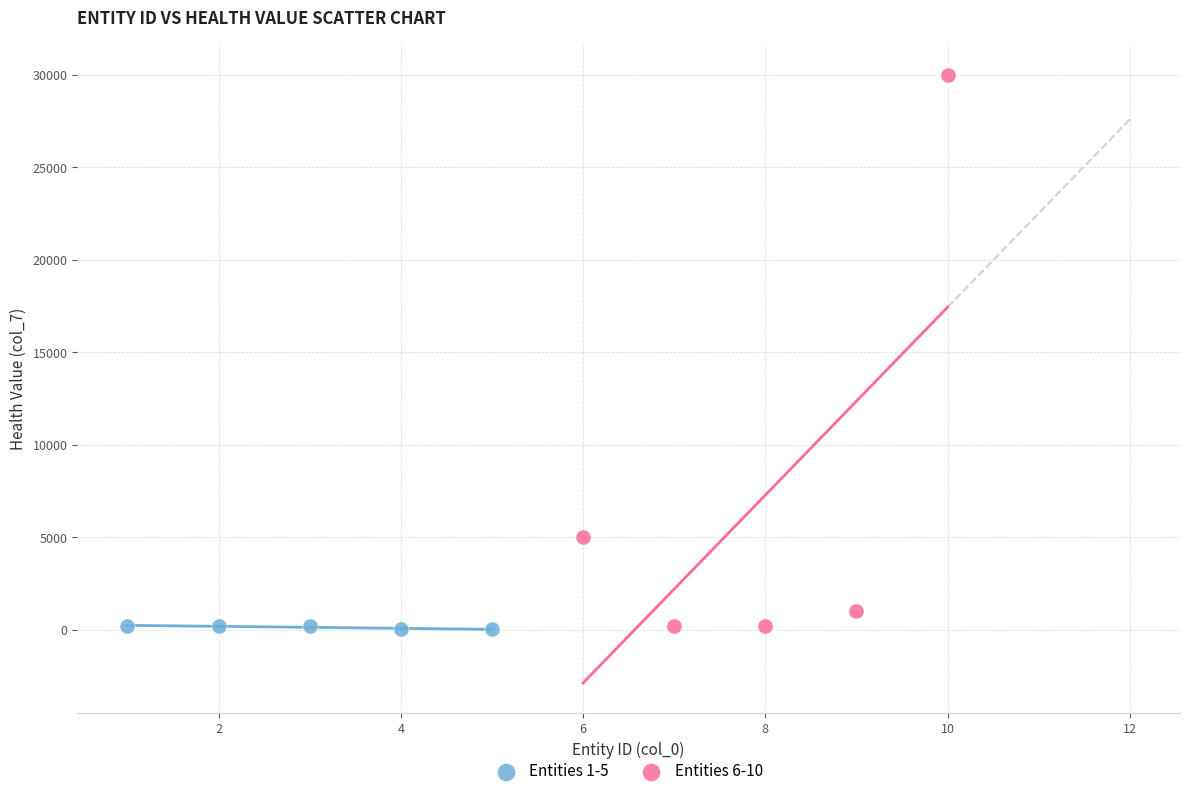

Which series has the widest spread of Y values?

Entities 6-10